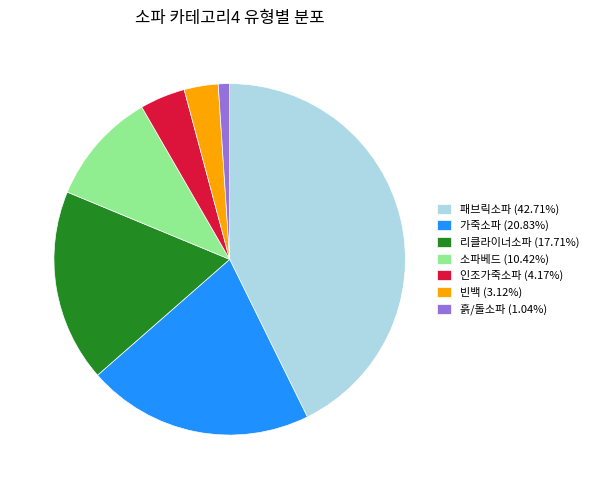

Is the sum of 인조가죽소파 (4.17%) and 패브릭소파 (42.71%) greater than half?

No